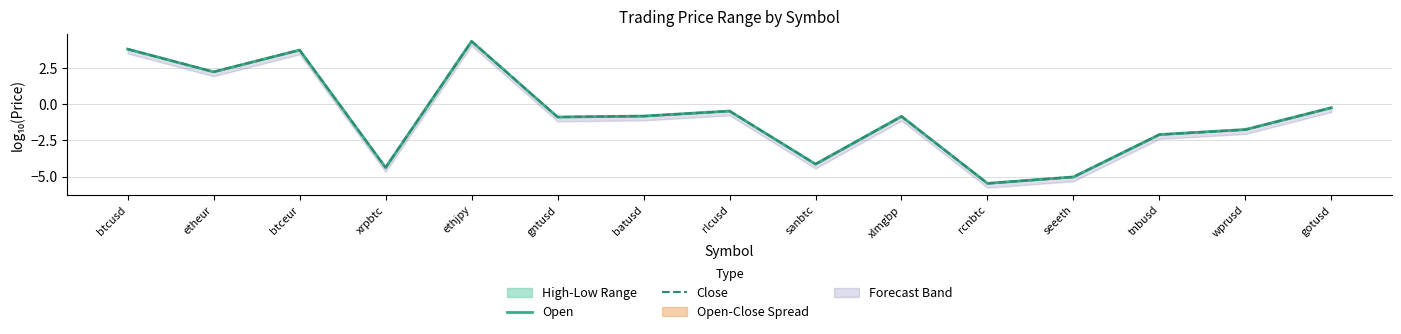

At how many categories does at least one series exceed -1?

9